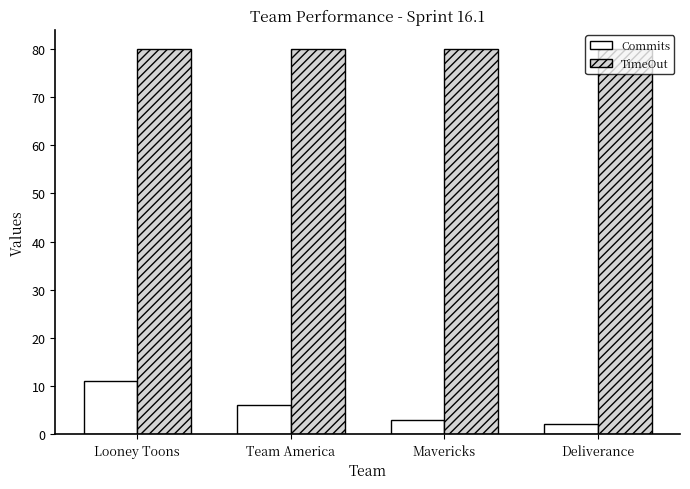

How many bars are there in total?

8